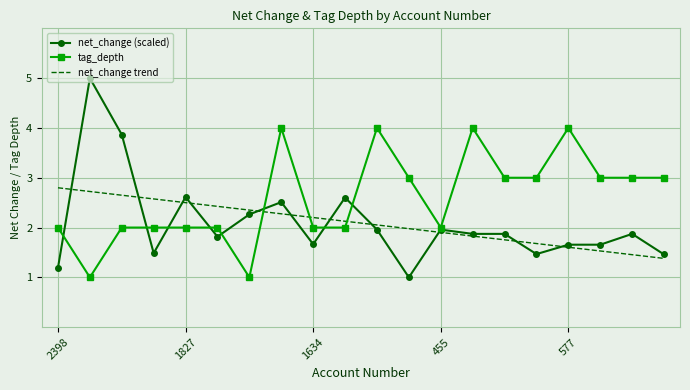

Which series has the widest spread of values?

net_change (scaled)